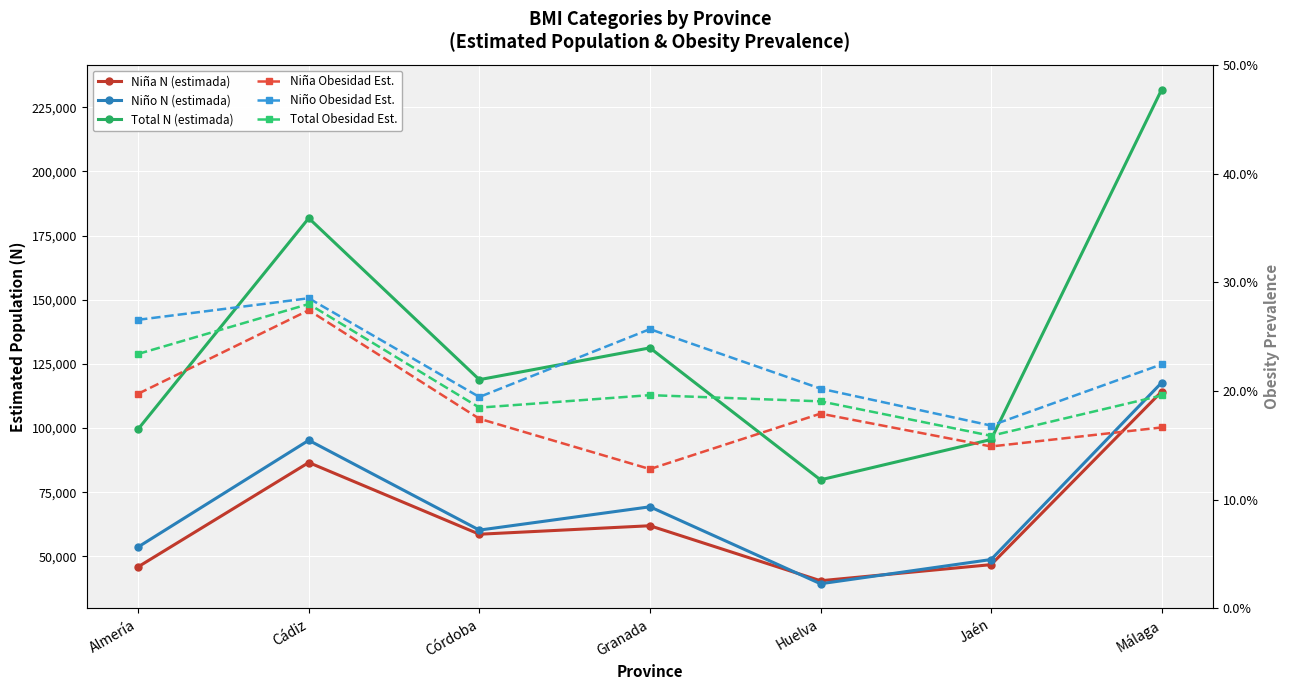

What is the total value across all series at Málaga?

463876.6